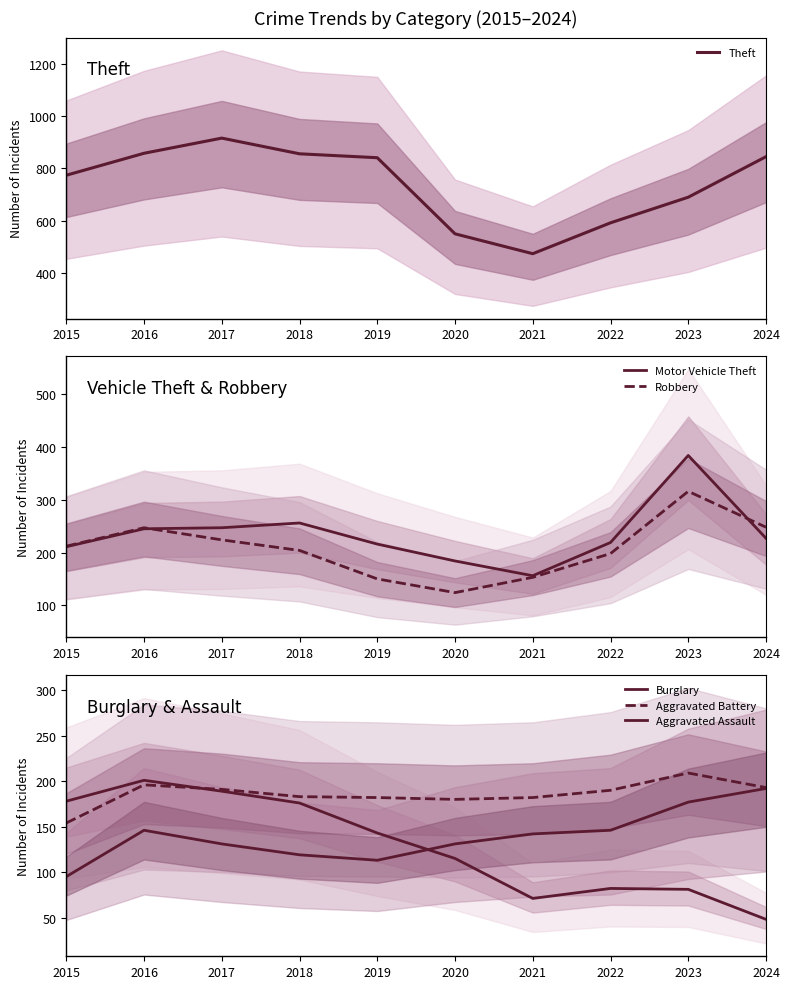

Rank the categories by Burglary value from highest to lowest.

2016, 2017, 2015, 2018, 2019, 2020, 2022, 2023, 2021, 2024